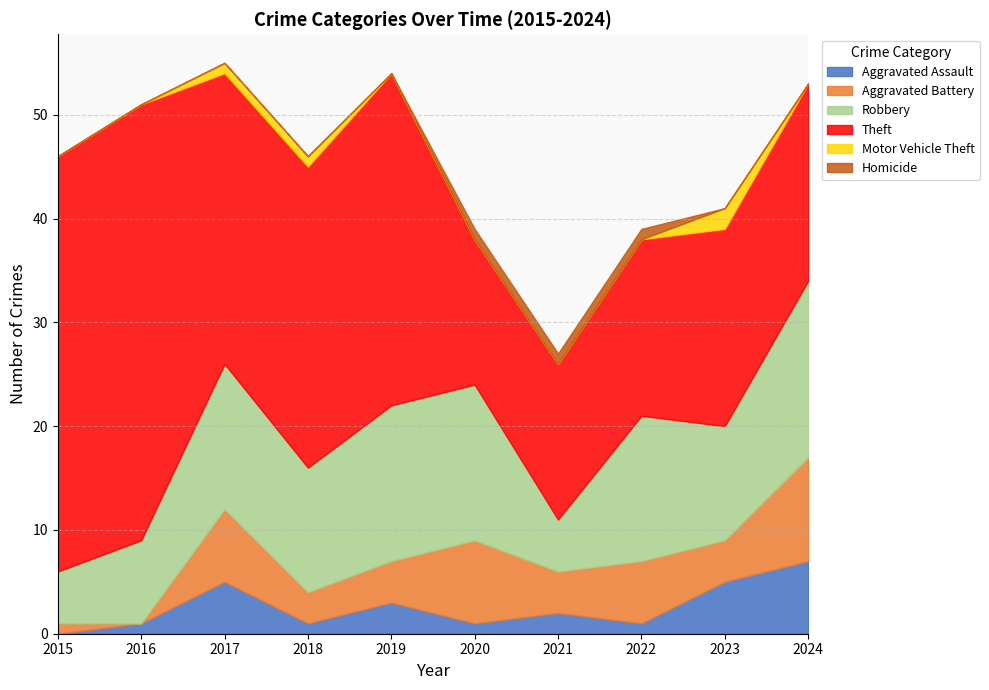

List the series in order of their peak value, lowest first.

Homicide, Motor Vehicle Theft, Aggravated Assault, Aggravated Battery, Robbery, Theft